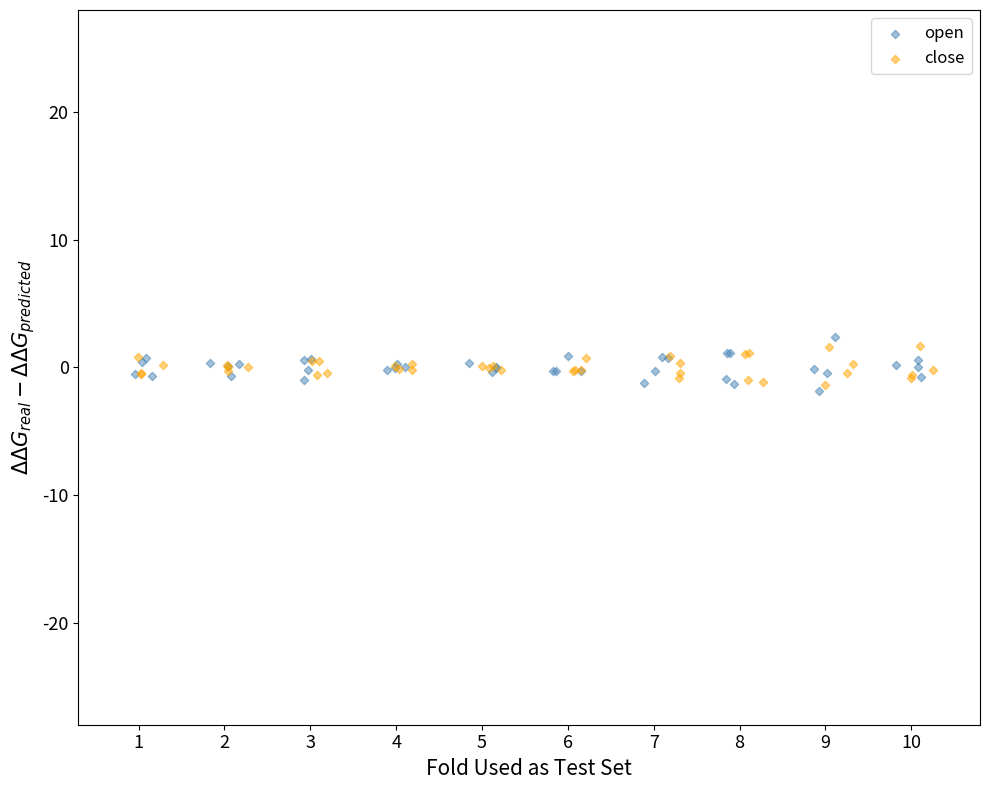

Which series contains the lowest Y value?

open